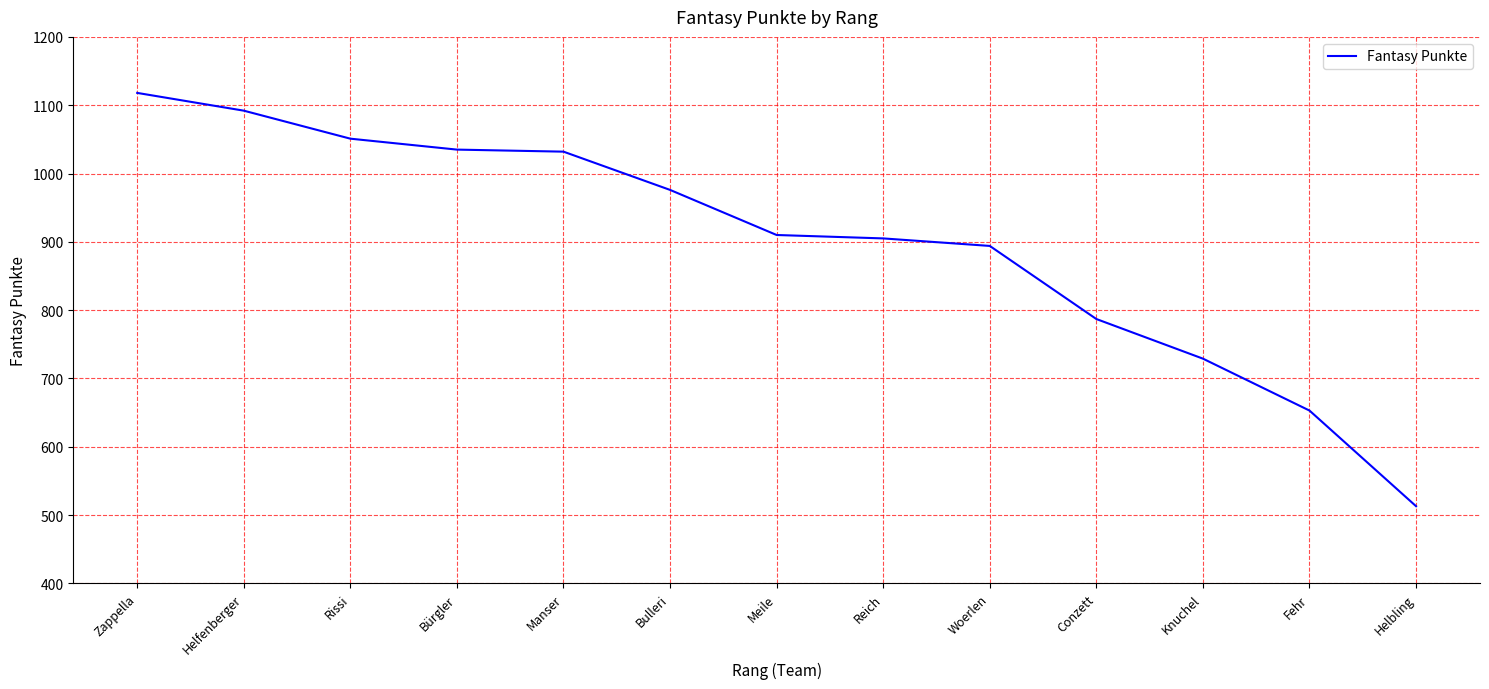

What value does the data have at Reich, to the nearest 50?

900